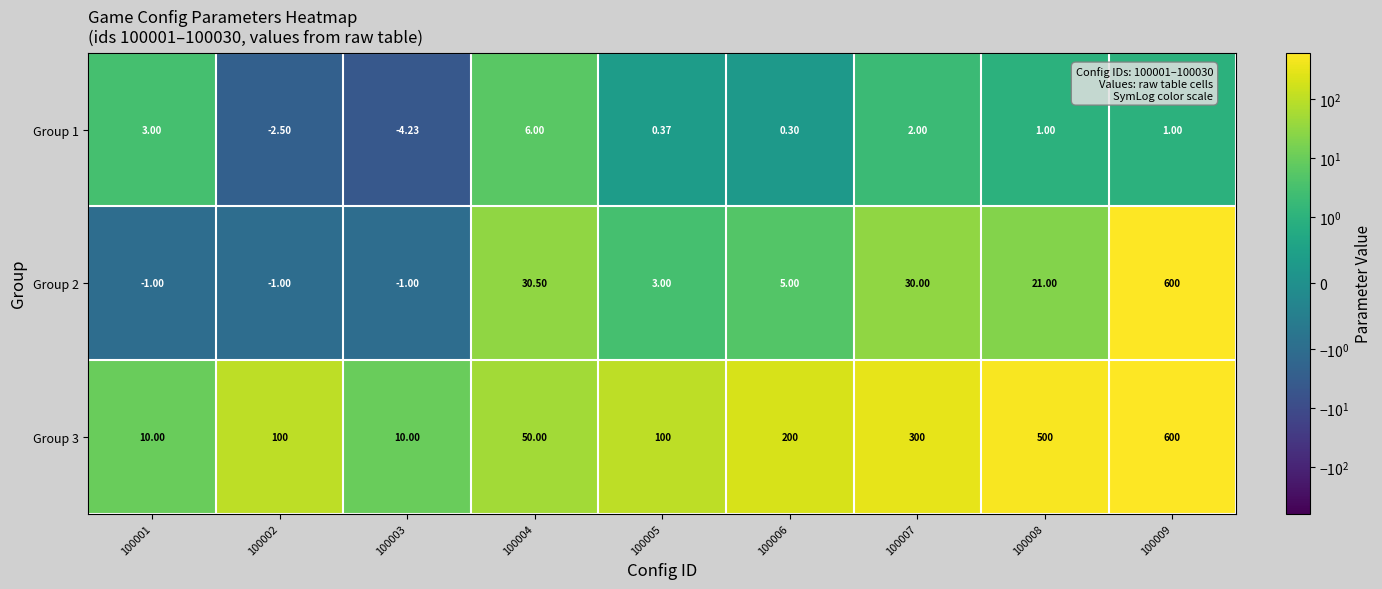

How many categories are shown in the chart?

9